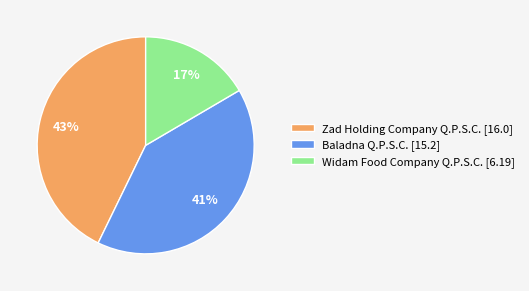

Count the number of slices in the pie.

3